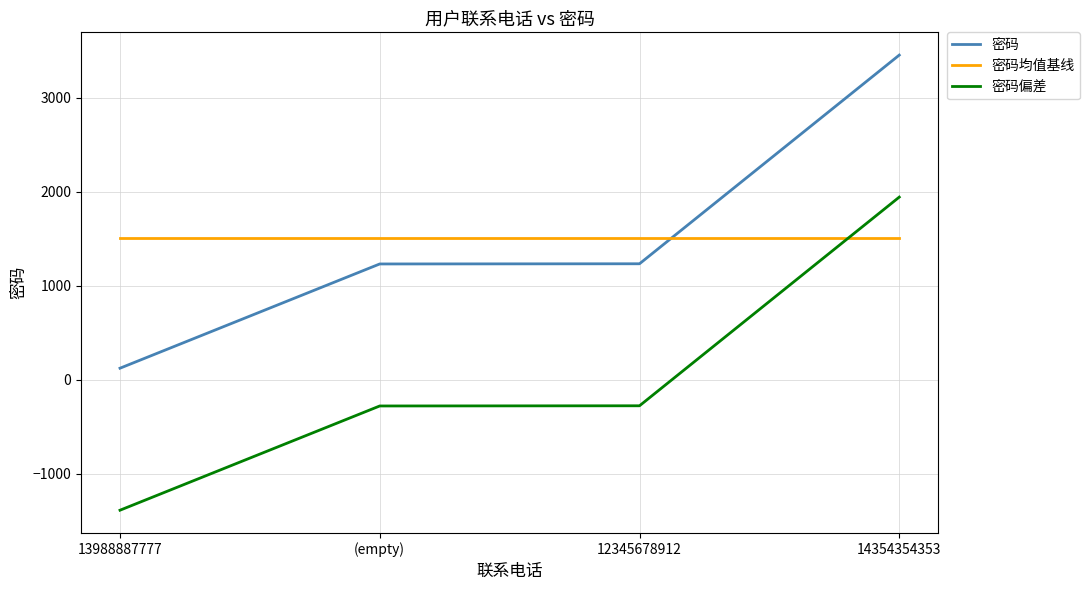

At which category is the sum across all series the highest?

14354354353